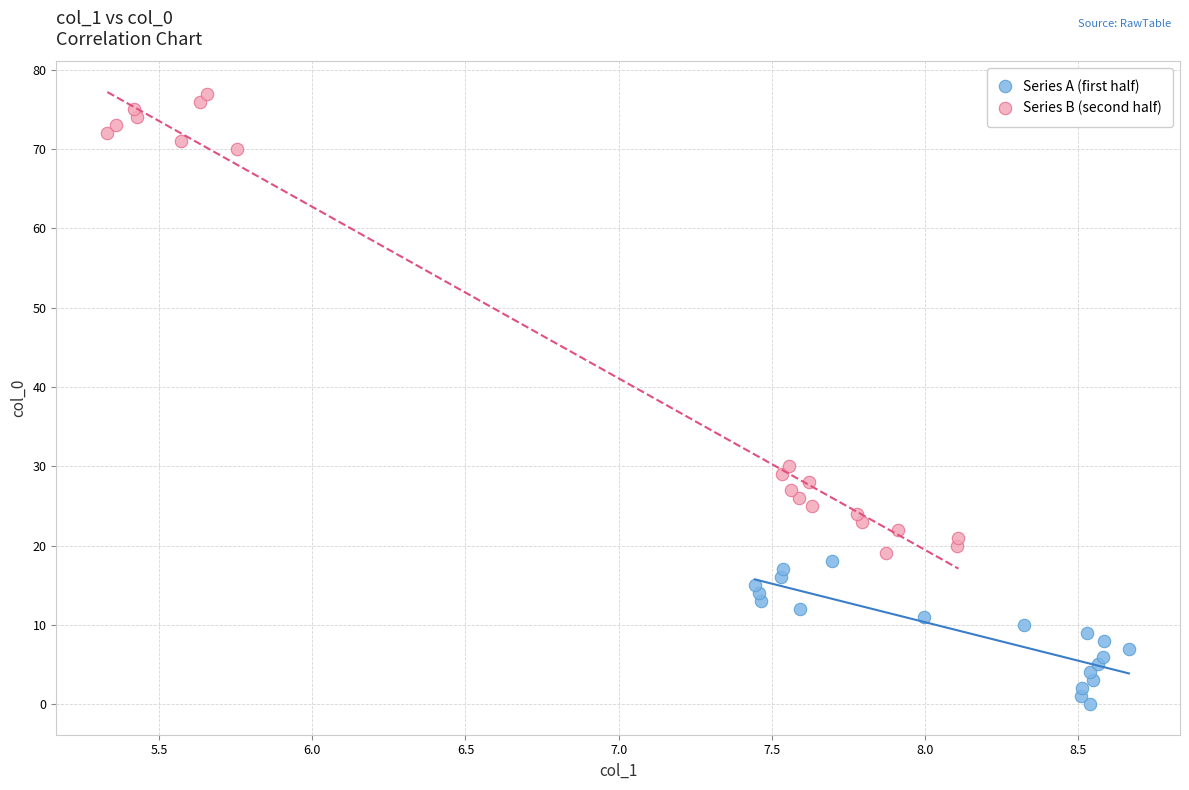

Which series contains the highest Y value?

Series B (second half)